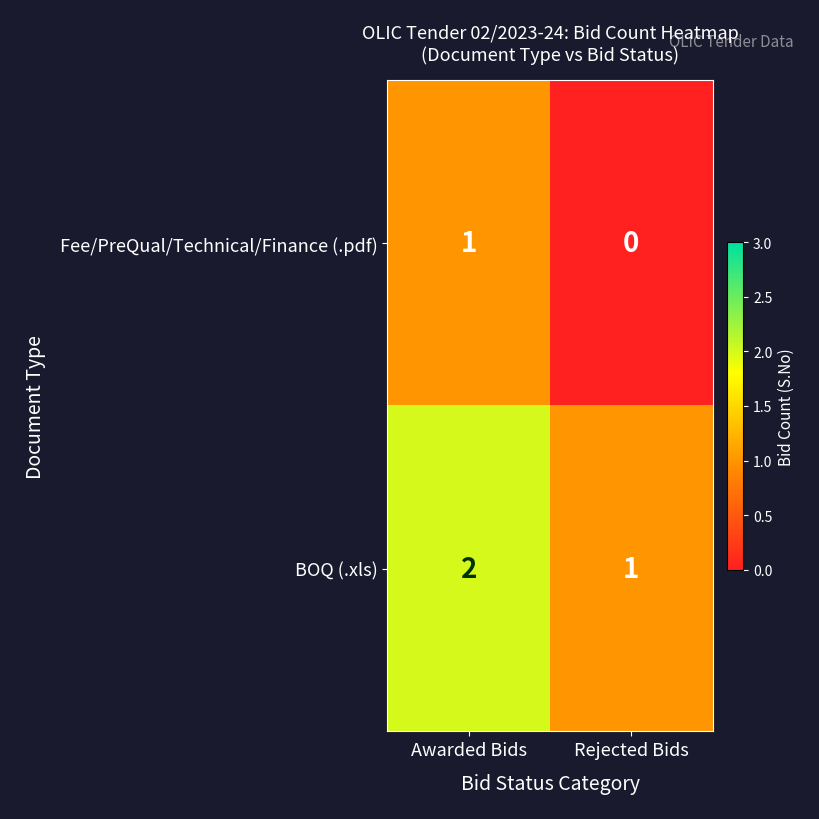

Where is Fee/PreQual/Technical/Finance (.pdf) nearest to the value 0?

Rejected Bids